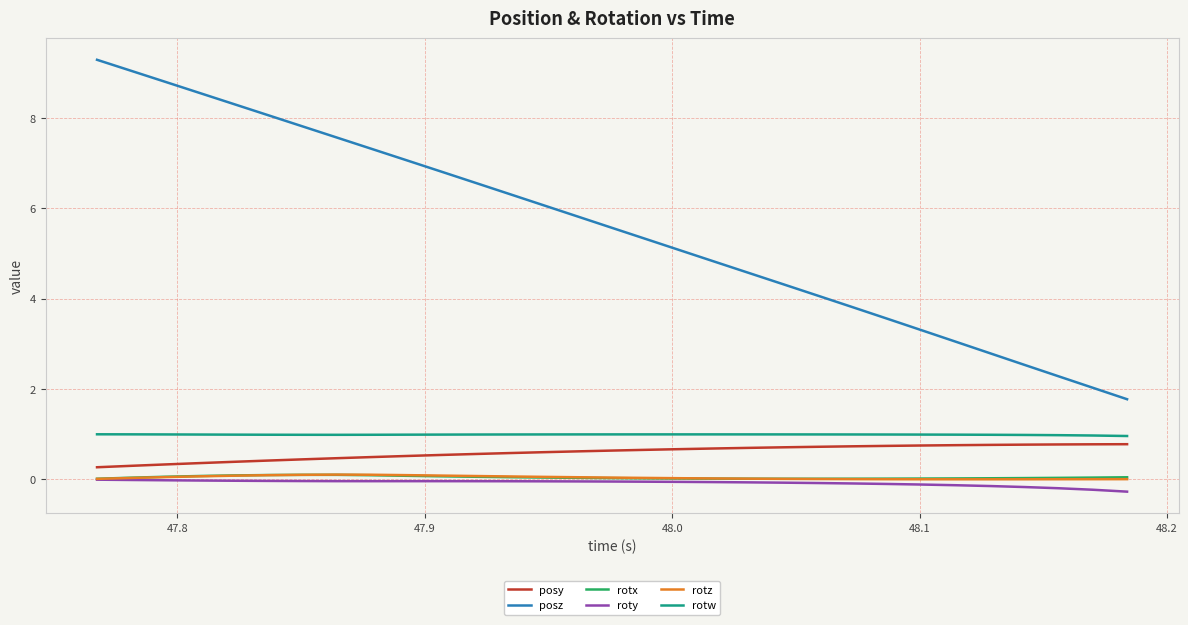

What is the smallest value displayed?

-0.3